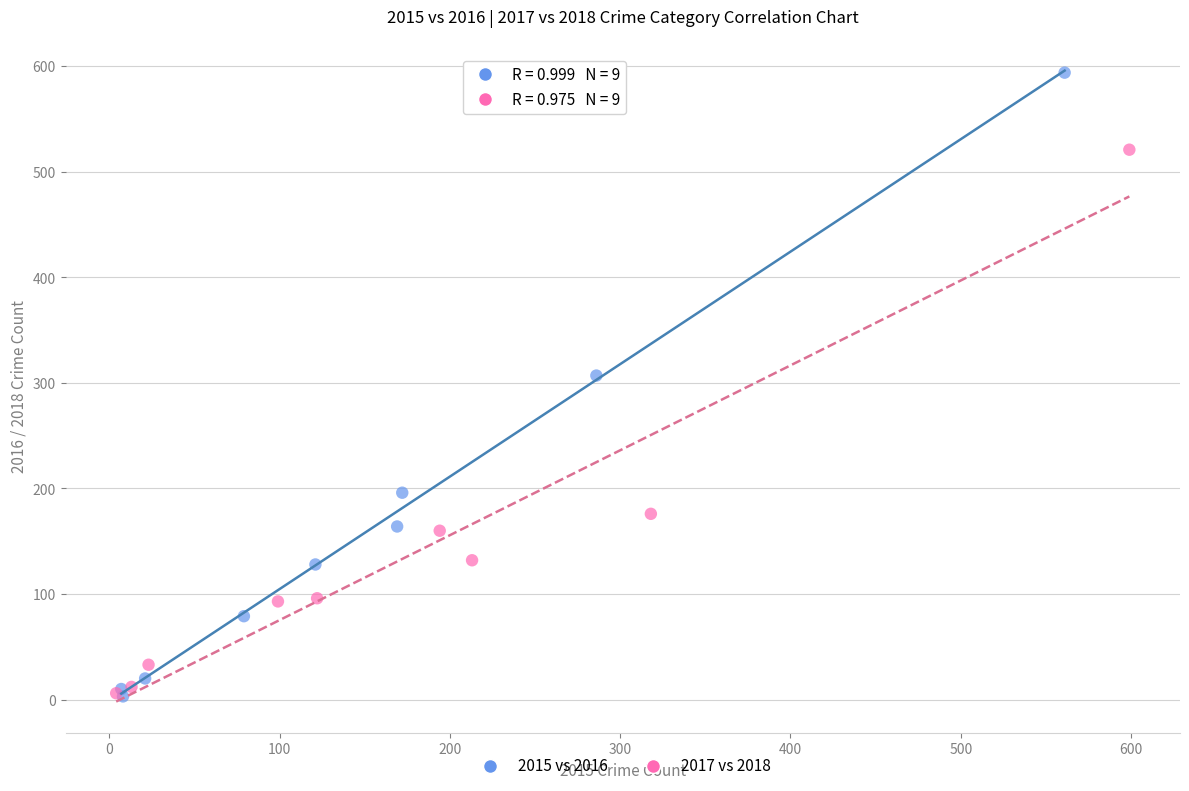

Which series has the widest spread of Y values?

2015 vs 2016